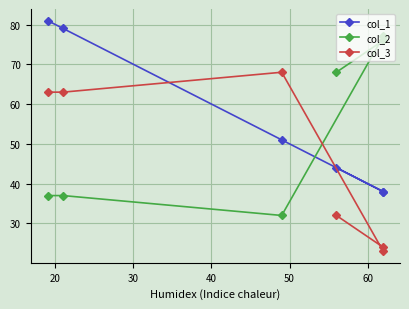

Is this an area chart (filled region under the line)?

No